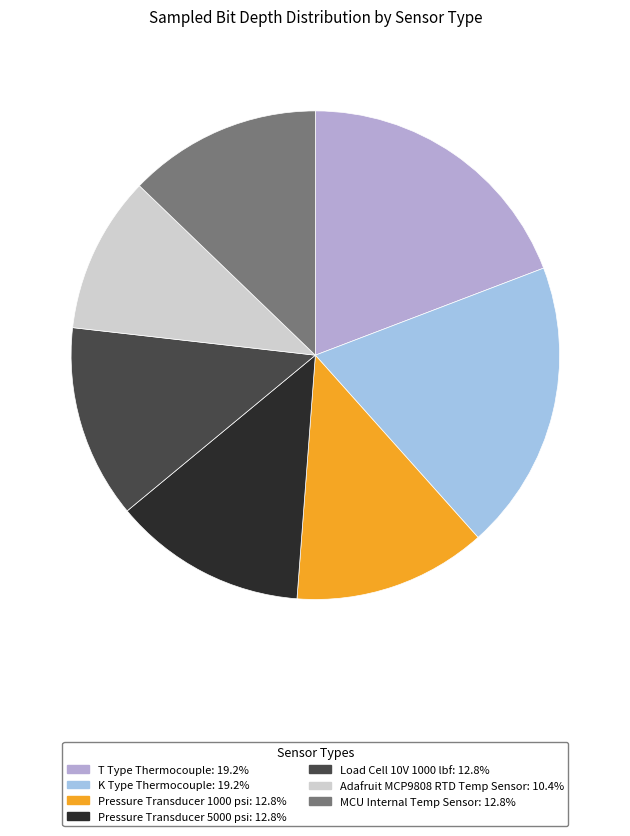

Count the number of slices in the pie.

7